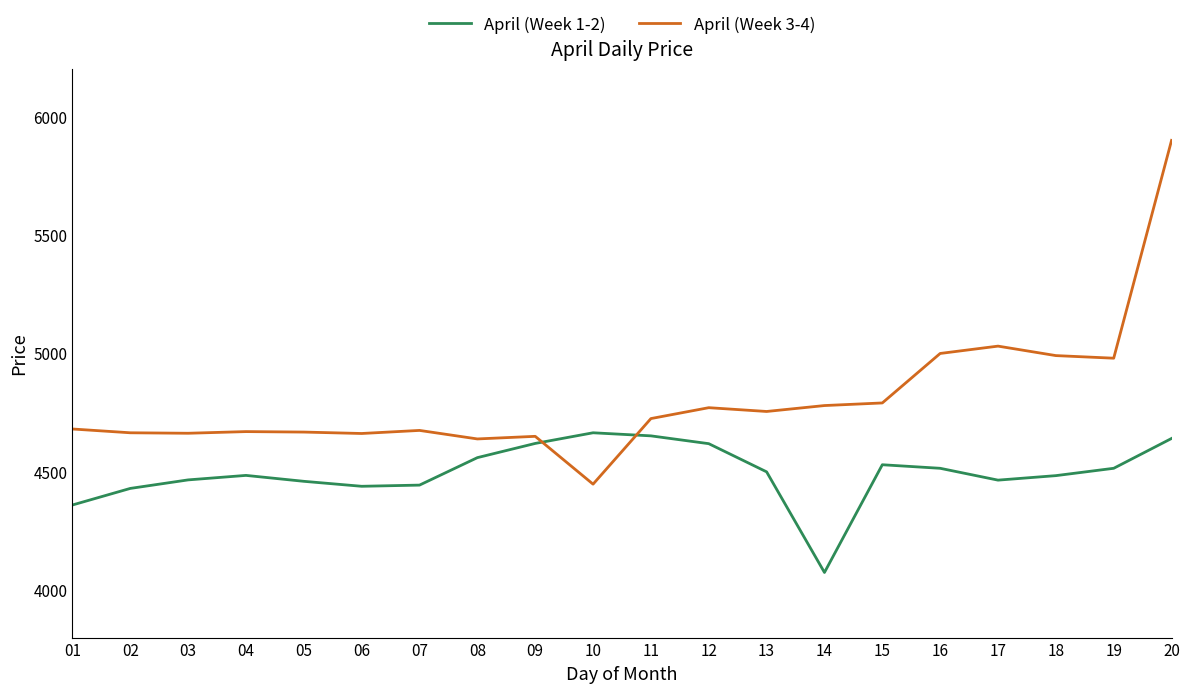

At 07, list the series in order from largest to smallest.

April (Week 3-4), April (Week 1-2)